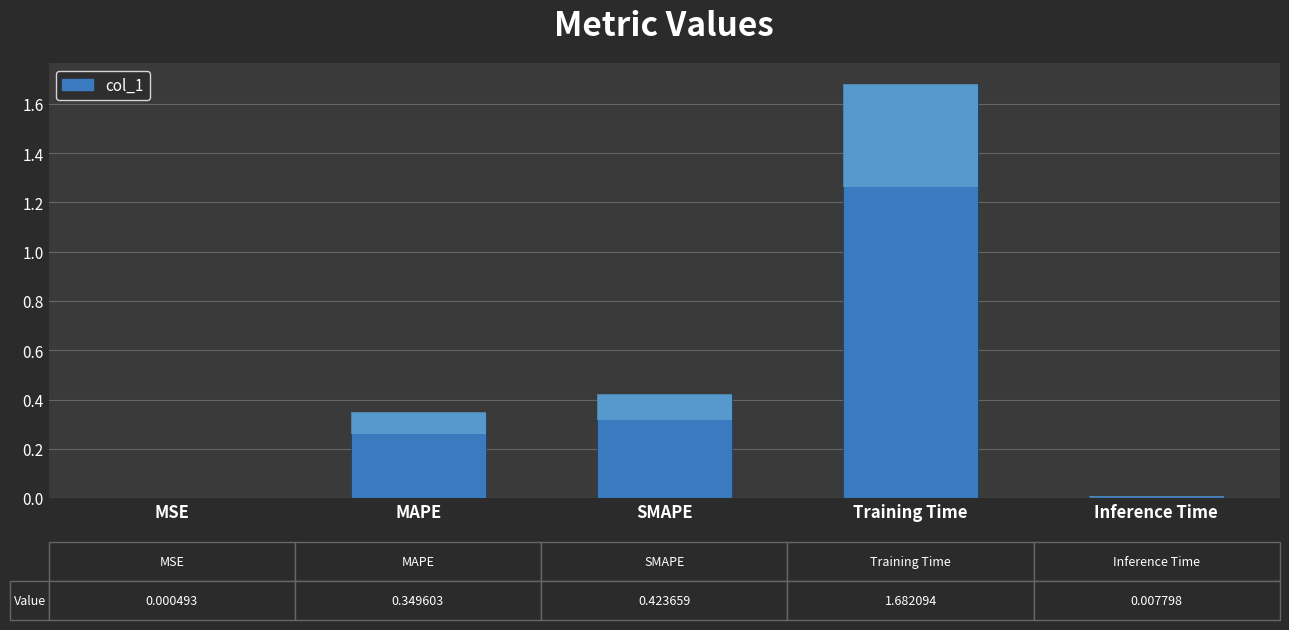

Which has a higher value, MAPE or Training Time?

Training Time